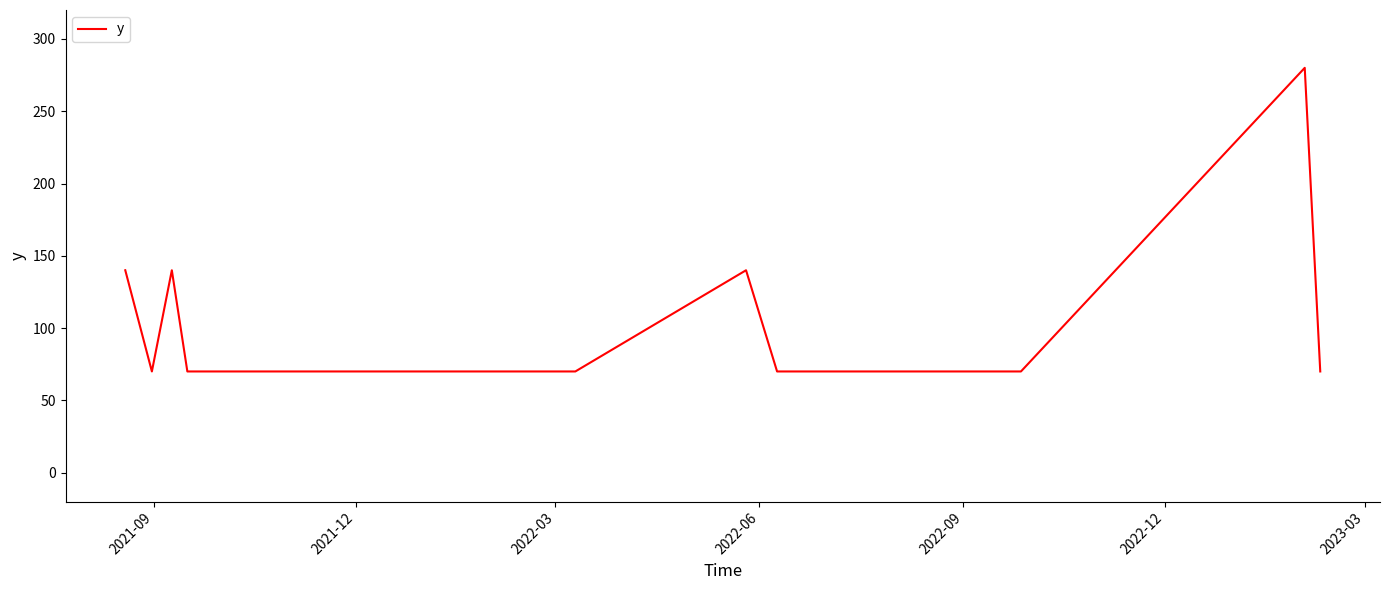

What is the greatest value displayed?

280